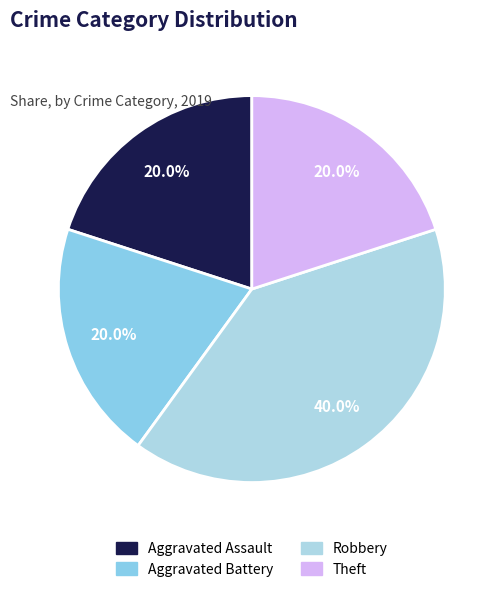

What percentage do Aggravated Assault and Theft together represent?

40.0%